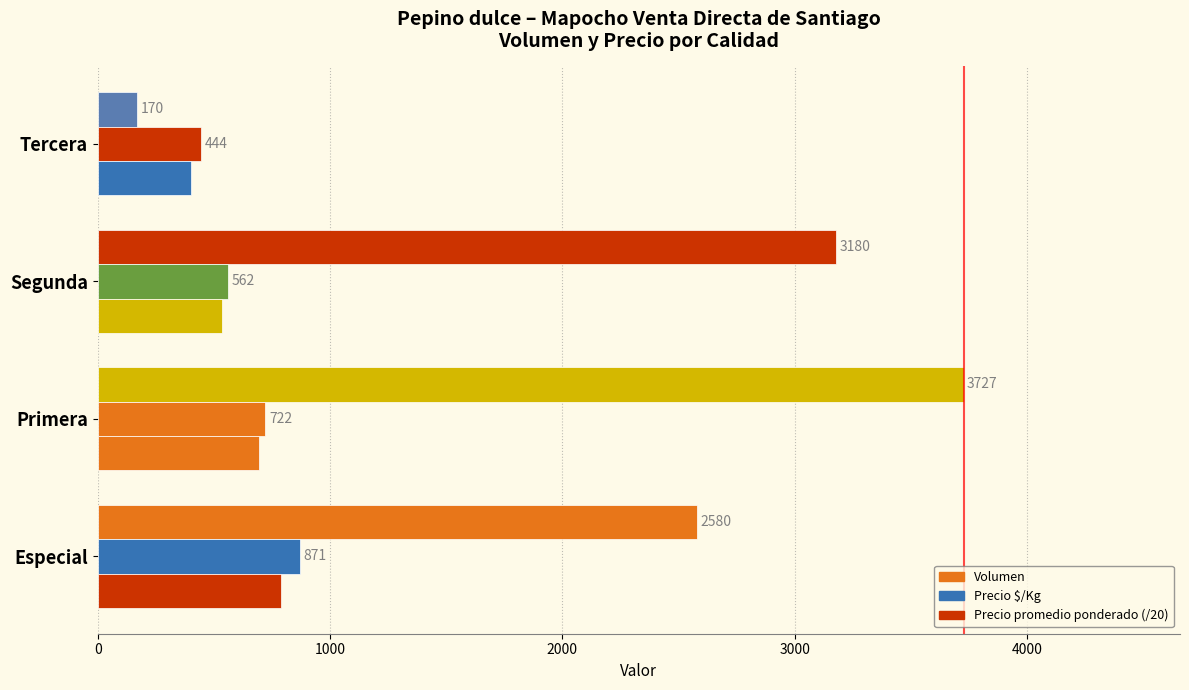

How many data points in Precio $/Kg are less than 722?

2